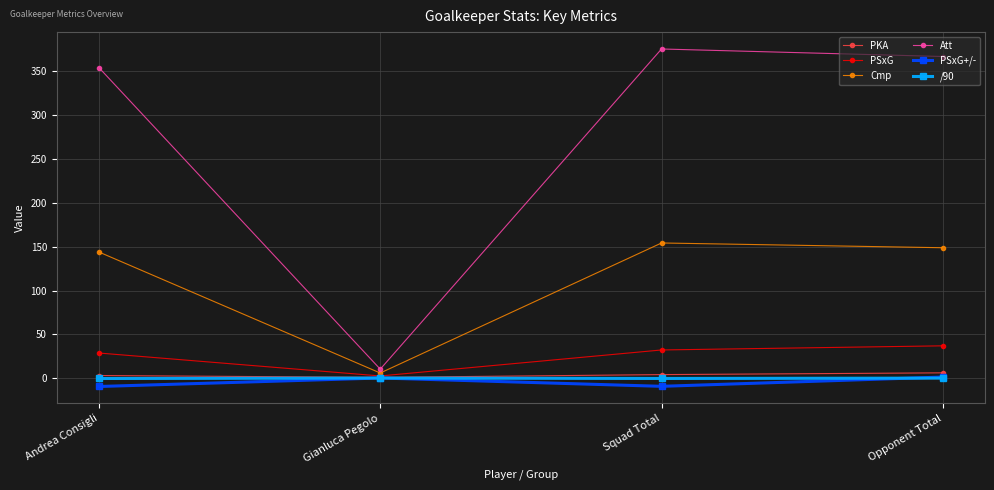

What is the label of the 3rd point from the left?

Squad Total